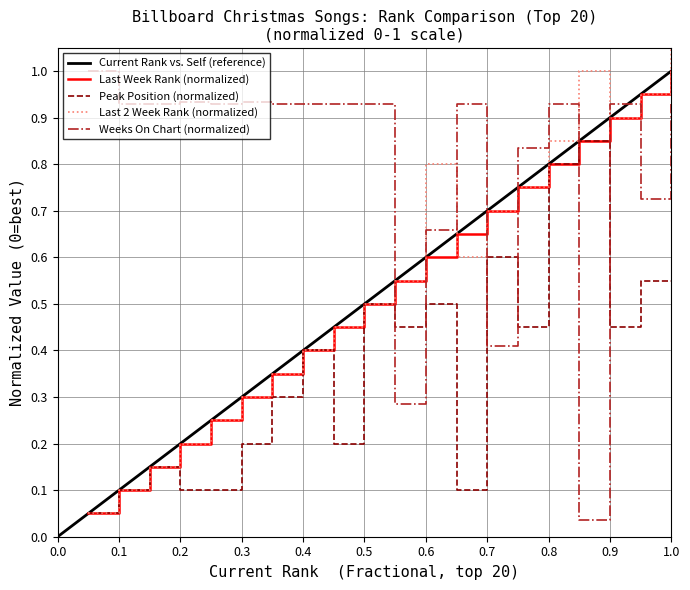

True or false: Current Rank and Peak Position cross at least once.

False